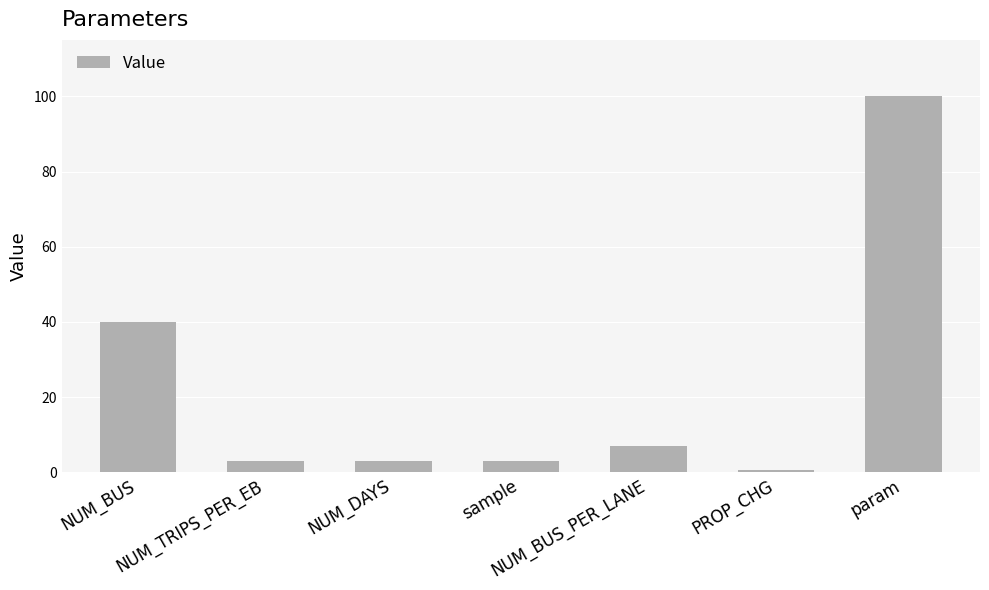

Reading left to right, transcribe all the data shown in this chart.

40.0	3.0	3.0	3.0	7.0	0.5	100.0